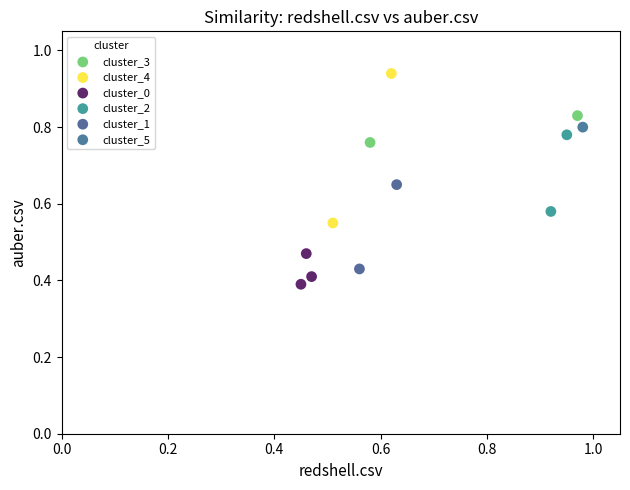

What are all the series names shown in the legend?

cluster_3, cluster_4, cluster_0, cluster_2, cluster_1, cluster_5